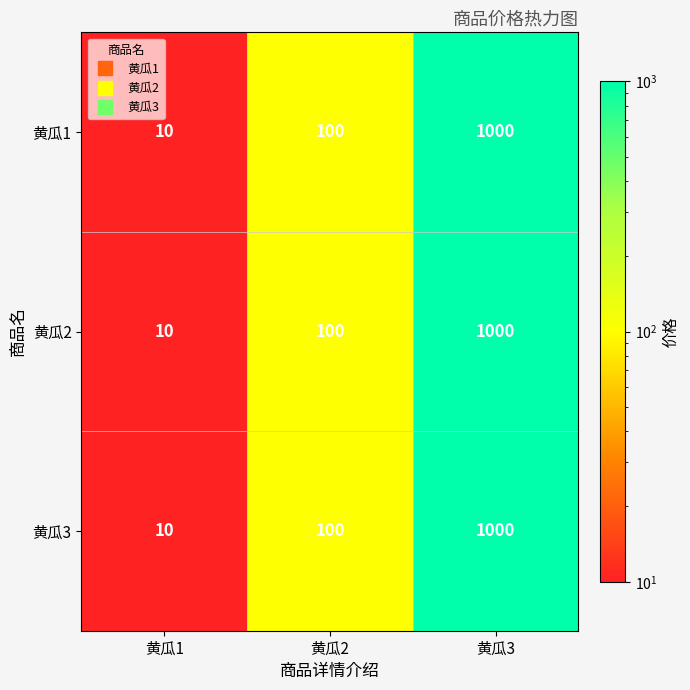

What is the sum of the 黄瓜1 values at 黄瓜1 and 黄瓜3?

1010